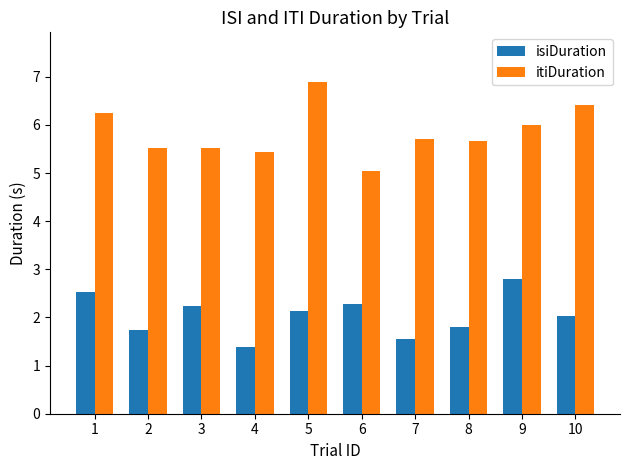

What is the maximum value shown in the chart?

6.9